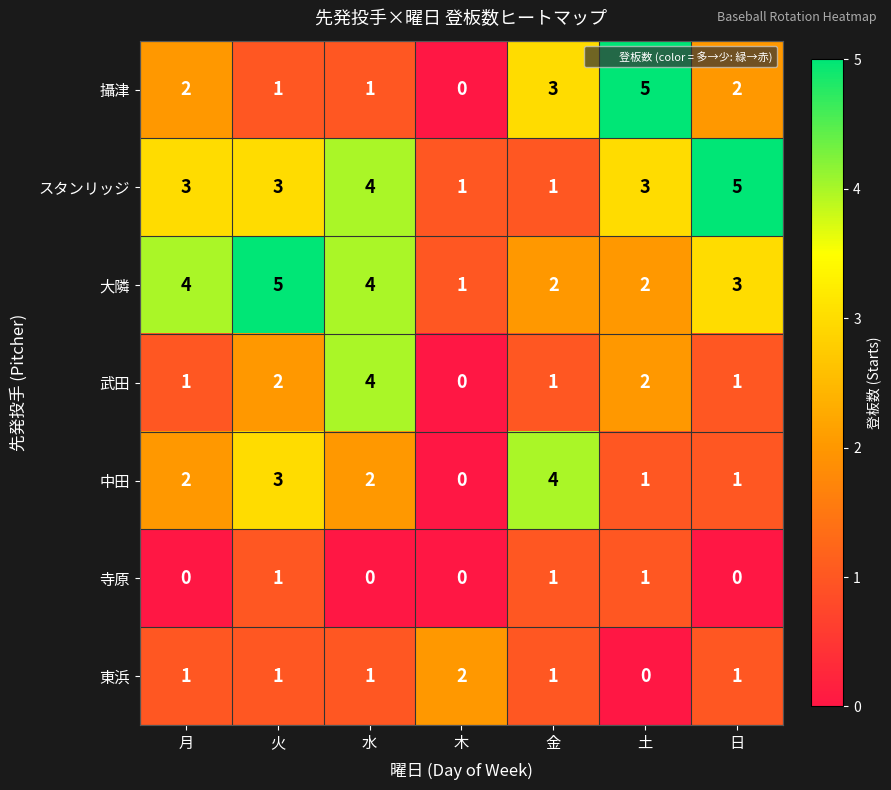

Count the 攝津 values in the range 1 to 3.

5